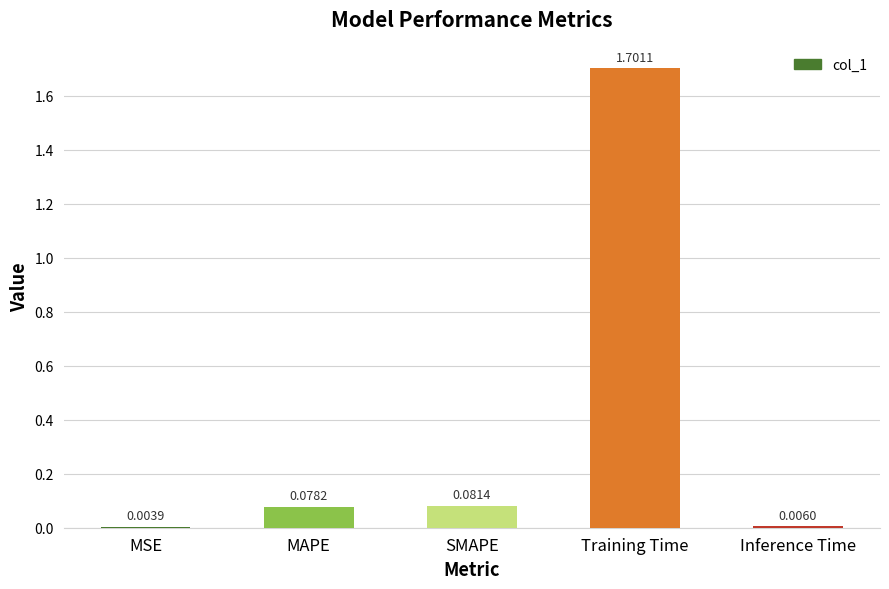

Which label corresponds to the largest value in the chart?

Training Time